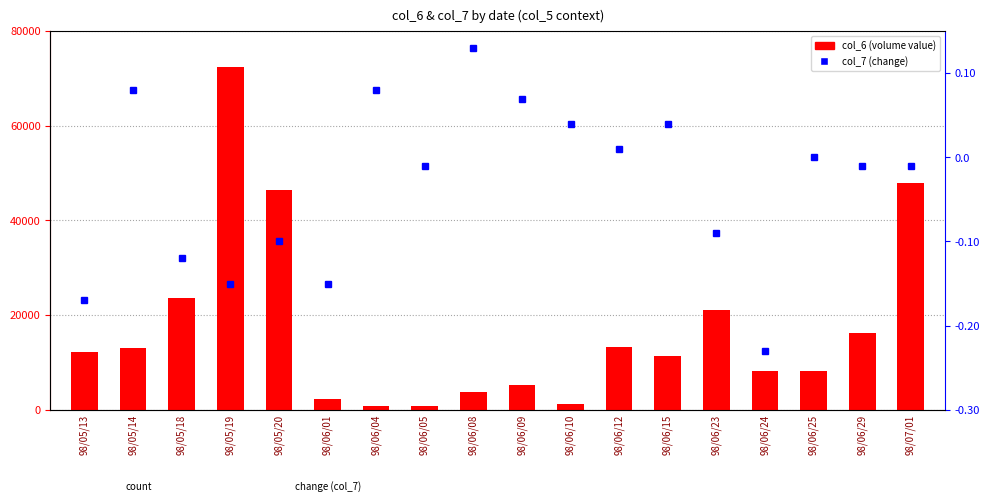

What is the sum of all col_6 (volume value) values?

307960.0